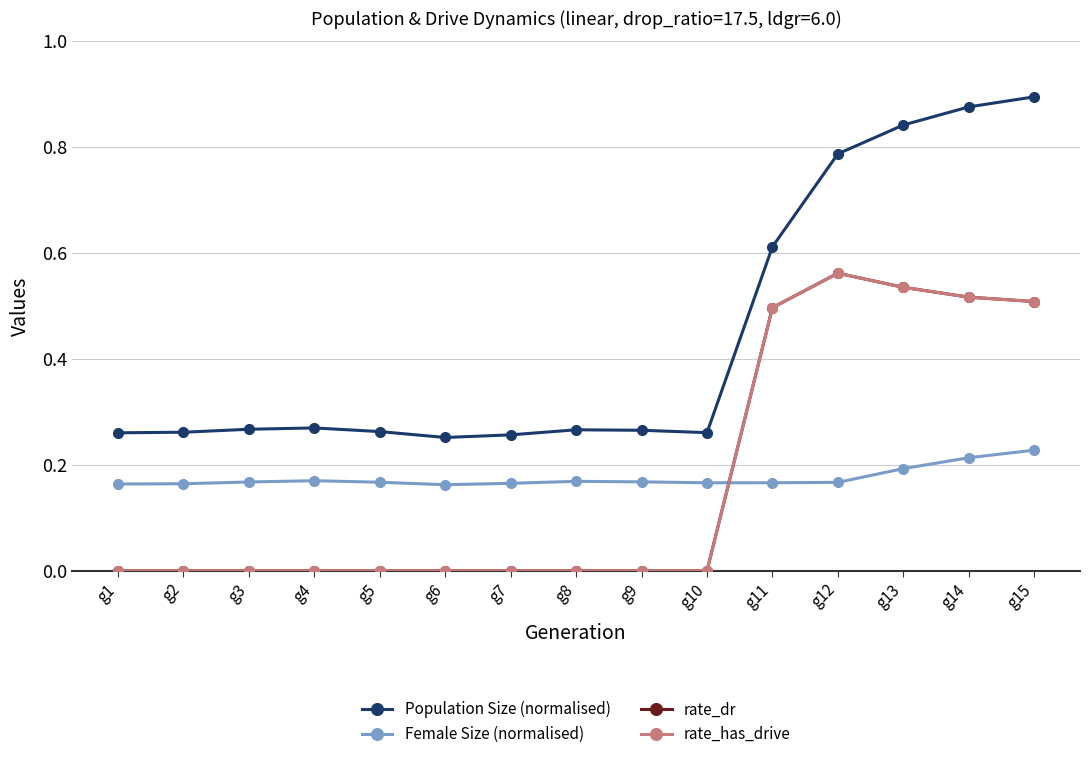

Is the value of rate_dr at g15 greater than the value of Population Size (normalised) at g8?

Yes